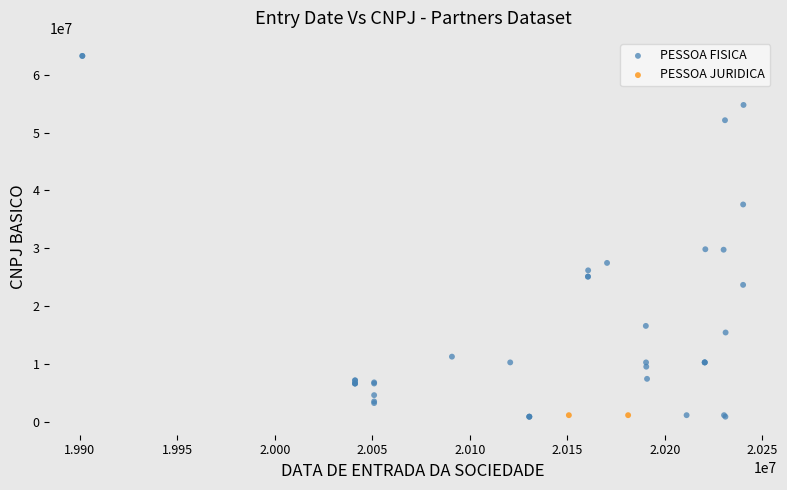

What are all the series names shown in the legend?

PESSOA FISICA, PESSOA JURIDICA